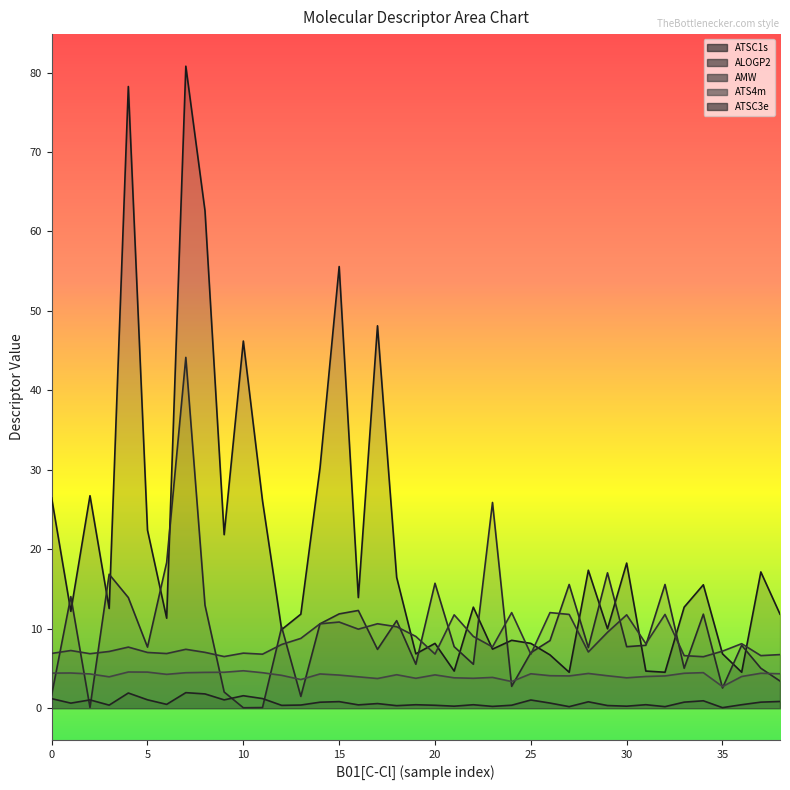

Count the number of data series in this chart.

5